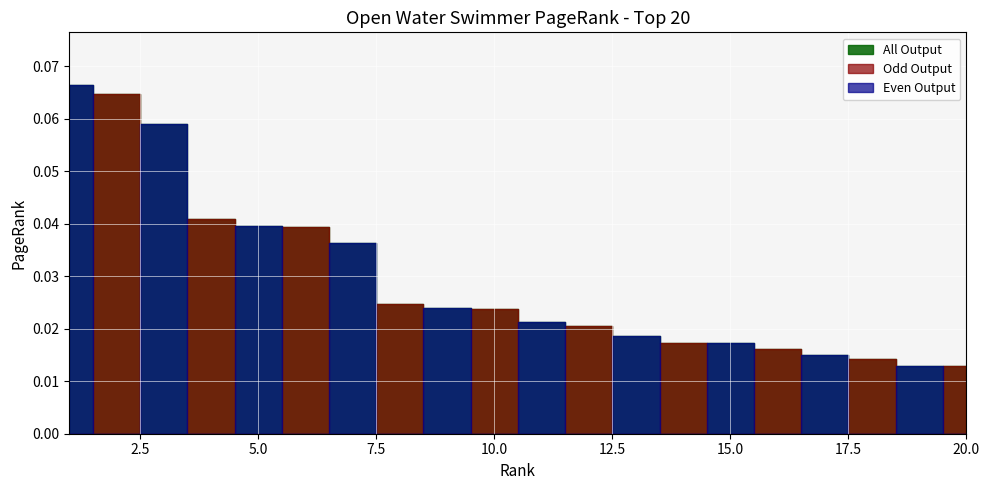

Count the number of categories in the chart.

20